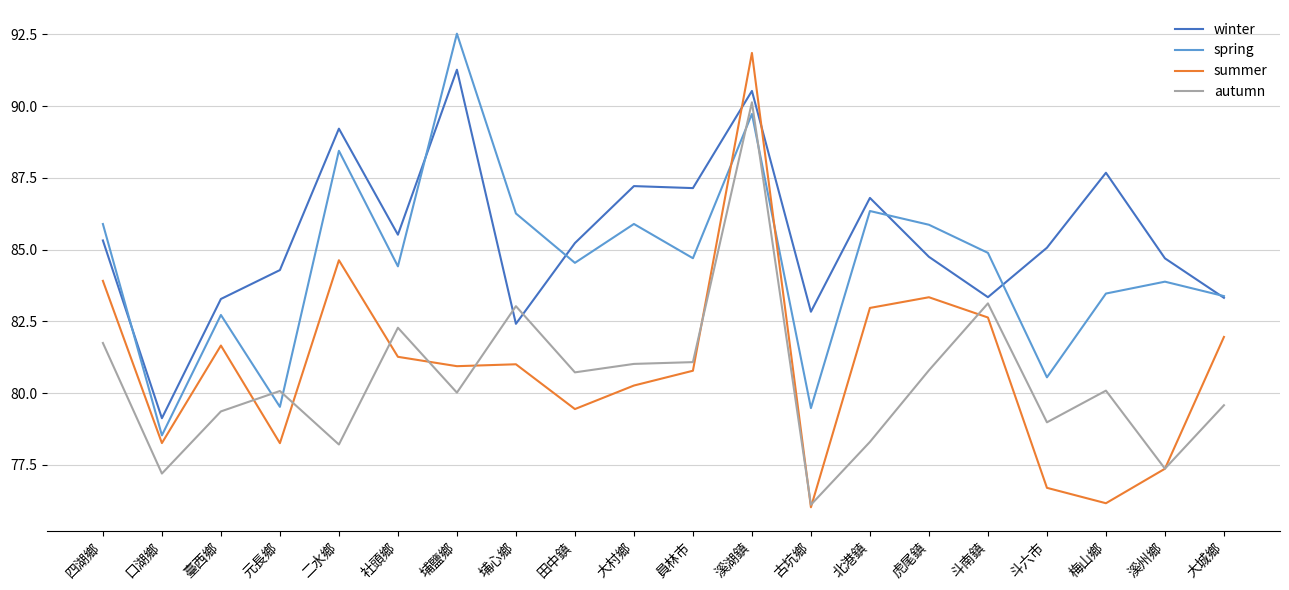

Which category has the highest value in the autumn series?

溪湖鎮